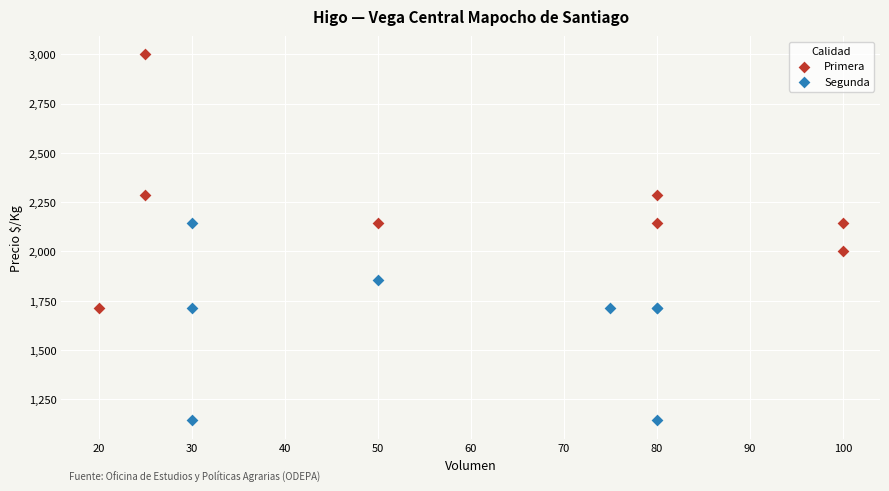

Which series reaches the maximum Y coordinate?

Primera